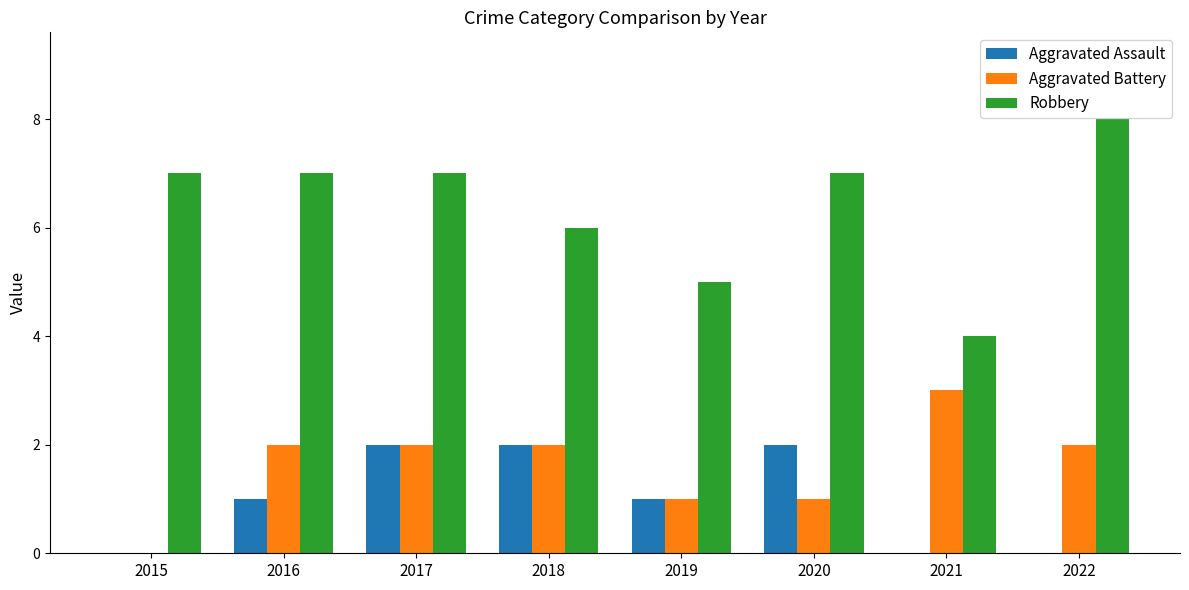

Is it true that Robbery equals 6 at 2021?

False